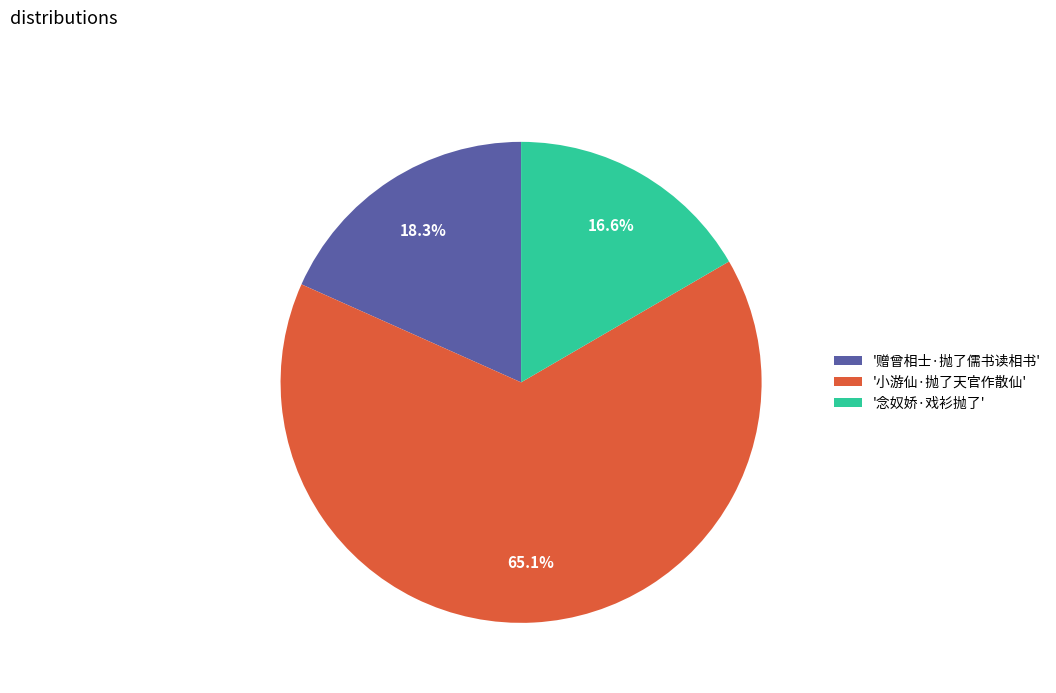

Count the number of slices in the pie.

3